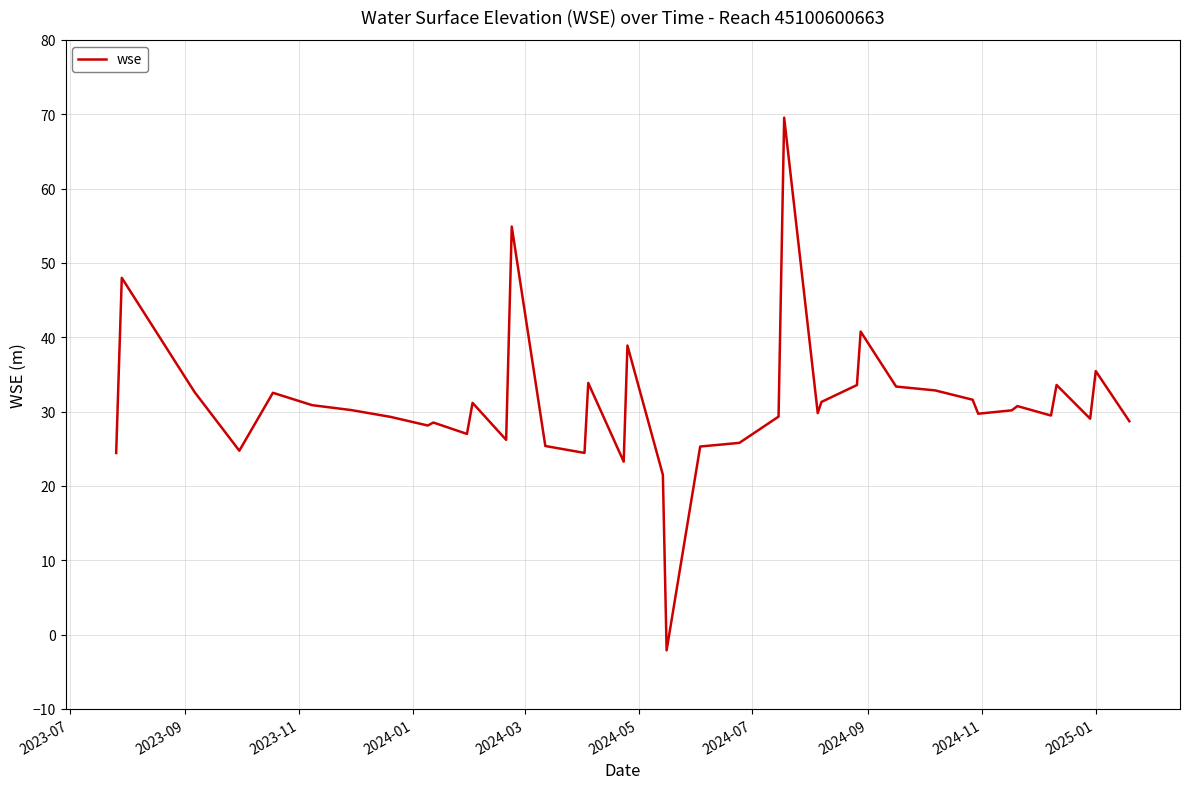

What is the average value?

31.1